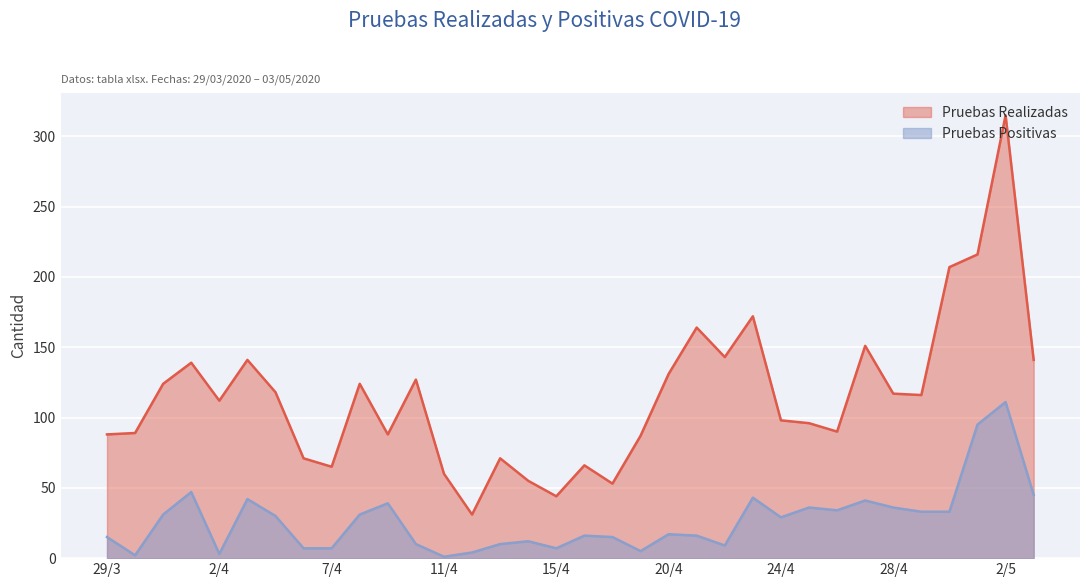

How many lines are shown in the chart?

2